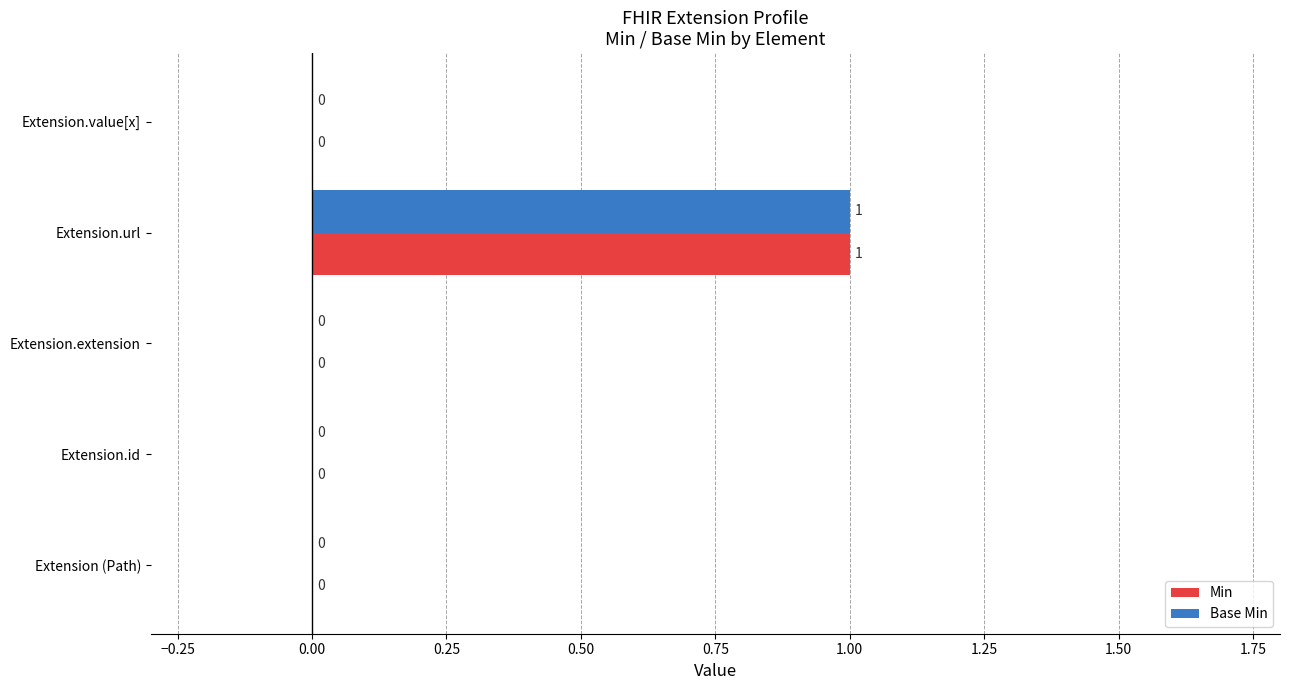

At which category is the sum across all series the highest?

Extension.url